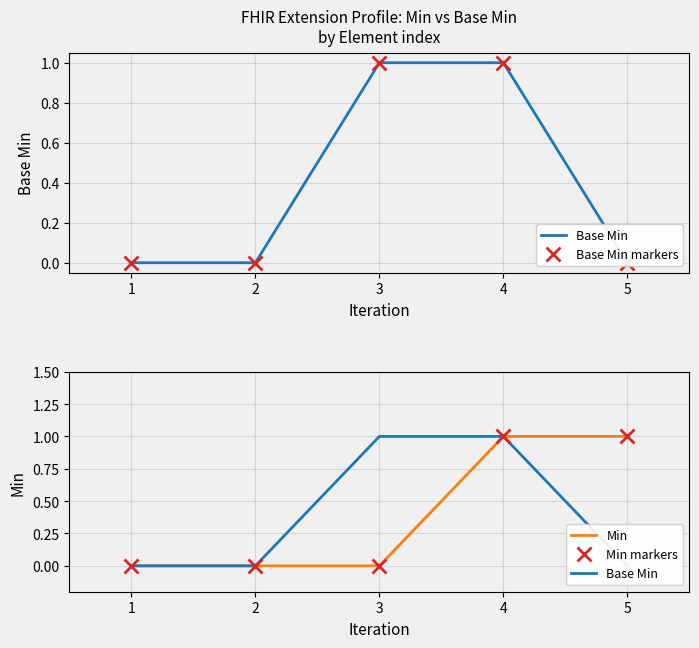

How many distinct data groups are displayed?

4